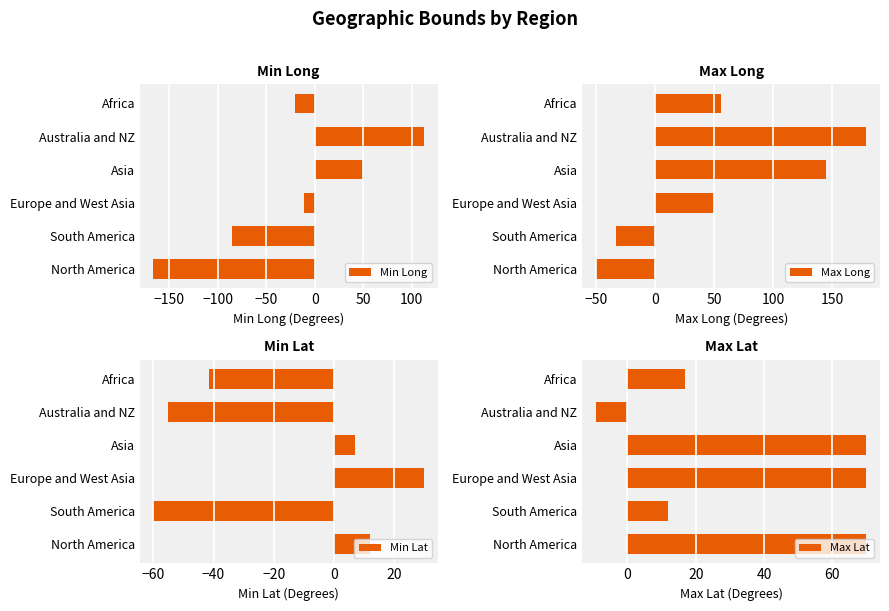

How many positive values does the Min Lat series have?

3